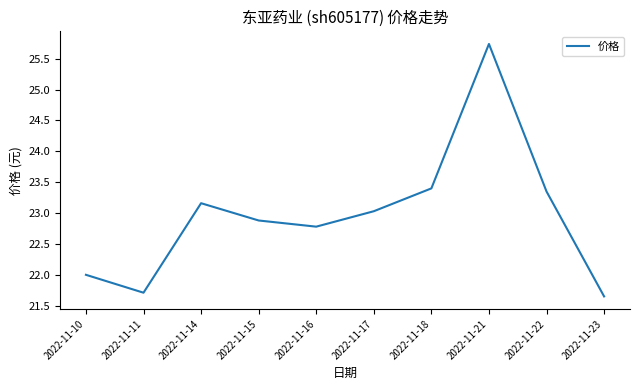

Between 2022-11-14 and 2022-11-17, which is larger?

2022-11-14